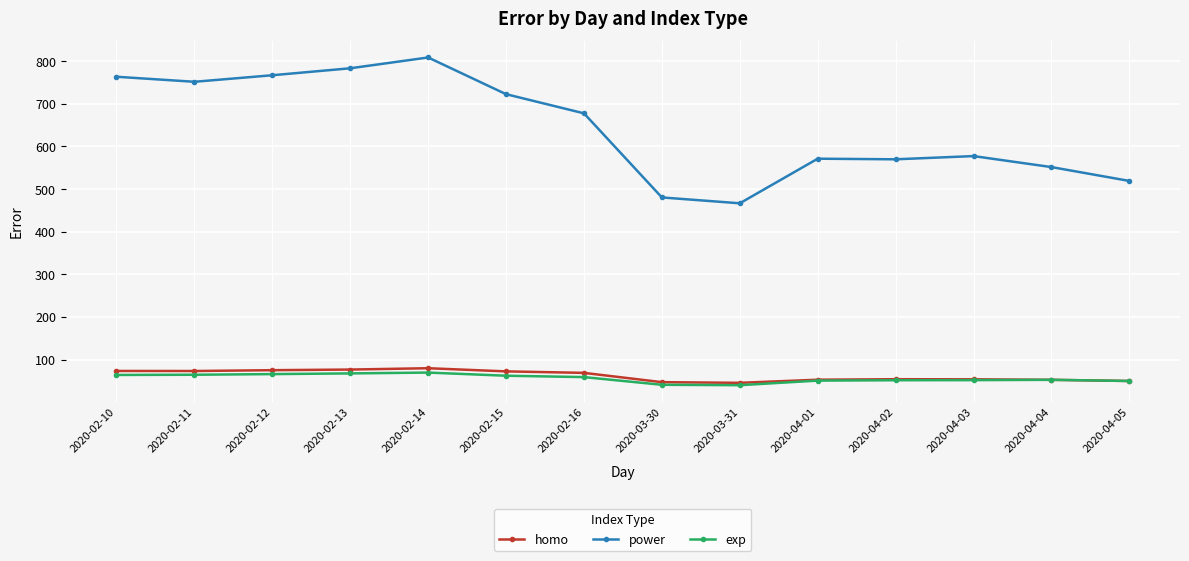

Which series has the widest spread of values?

power